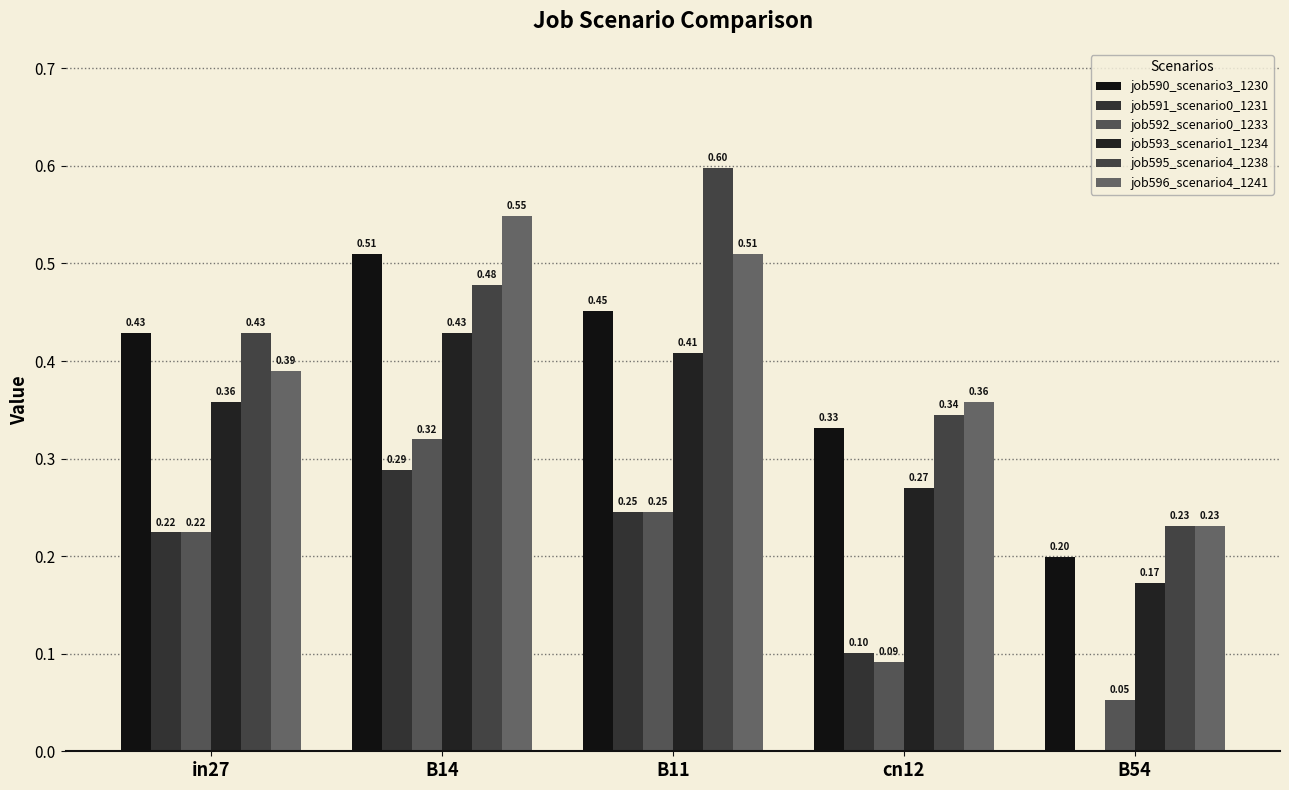

Is it true that job591_scenario0_1231 equals 0.2 at in27?

True